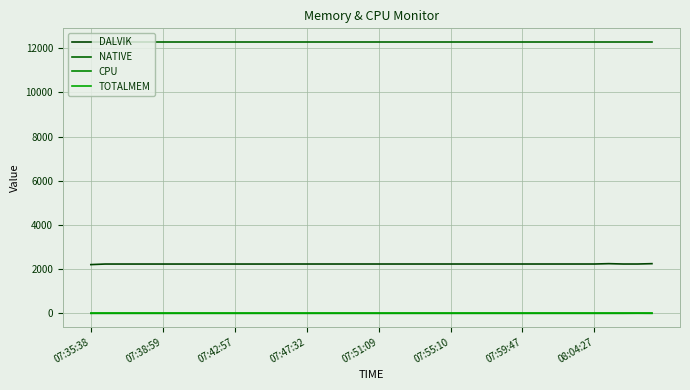

Does the chart display data point markers on the line(s)?

No